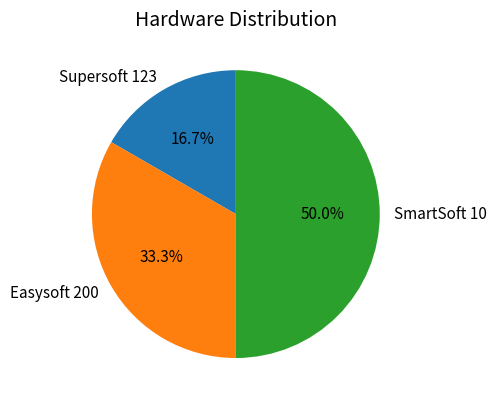

What percentage is NOT represented by Easysoft 200?

66.7%